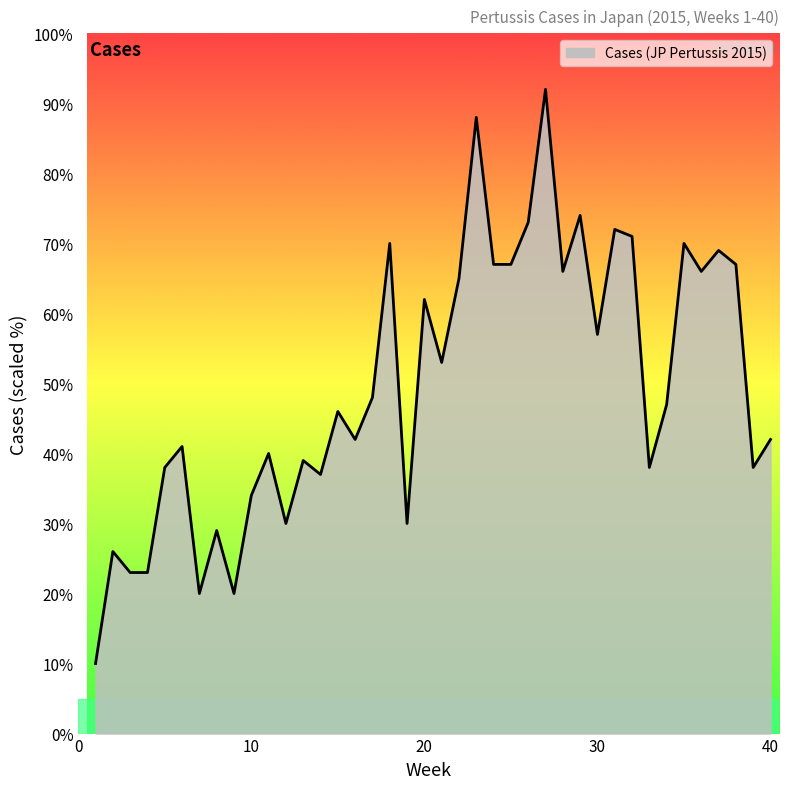

How many lines are shown in the chart?

1